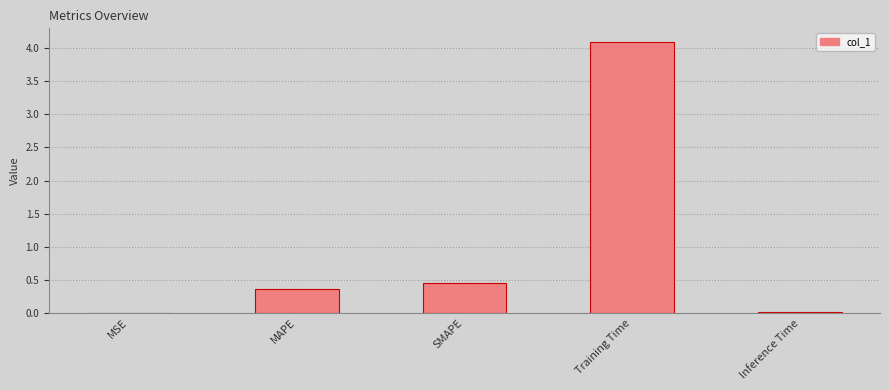

What is the sum of the values at MAPE and Training Time?

4.5